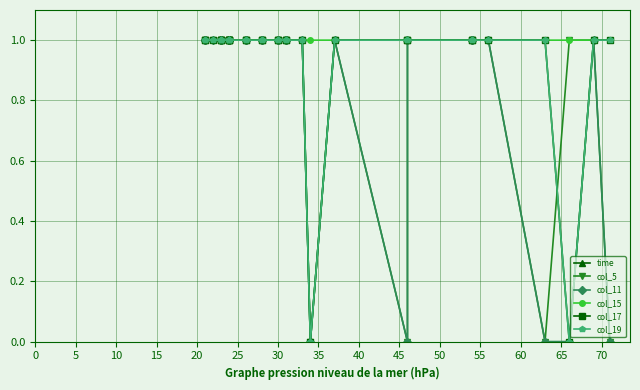

How many distinct data groups are displayed?

6